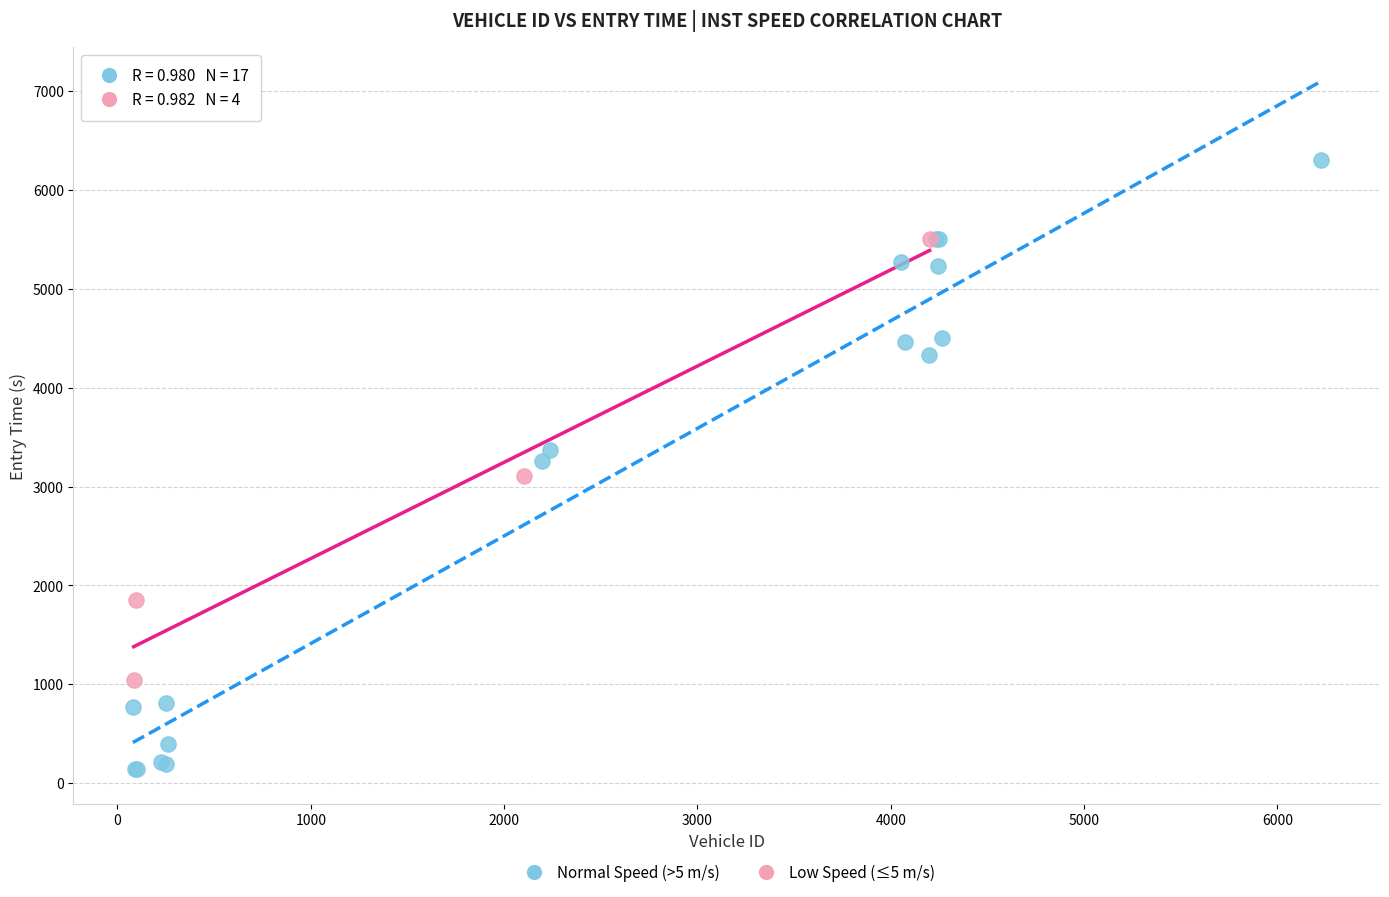

Which series reaches the maximum Y coordinate?

Normal Speed (>5 m/s)